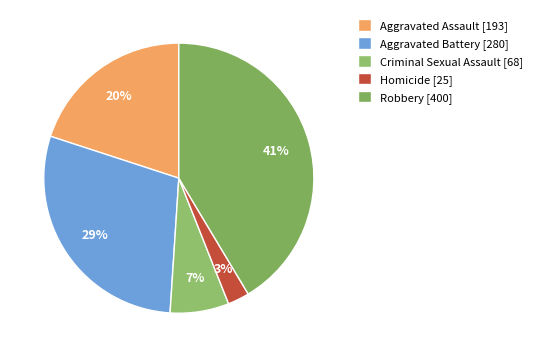

To the nearest percent, what percentage of the pie is Robbery?

41%